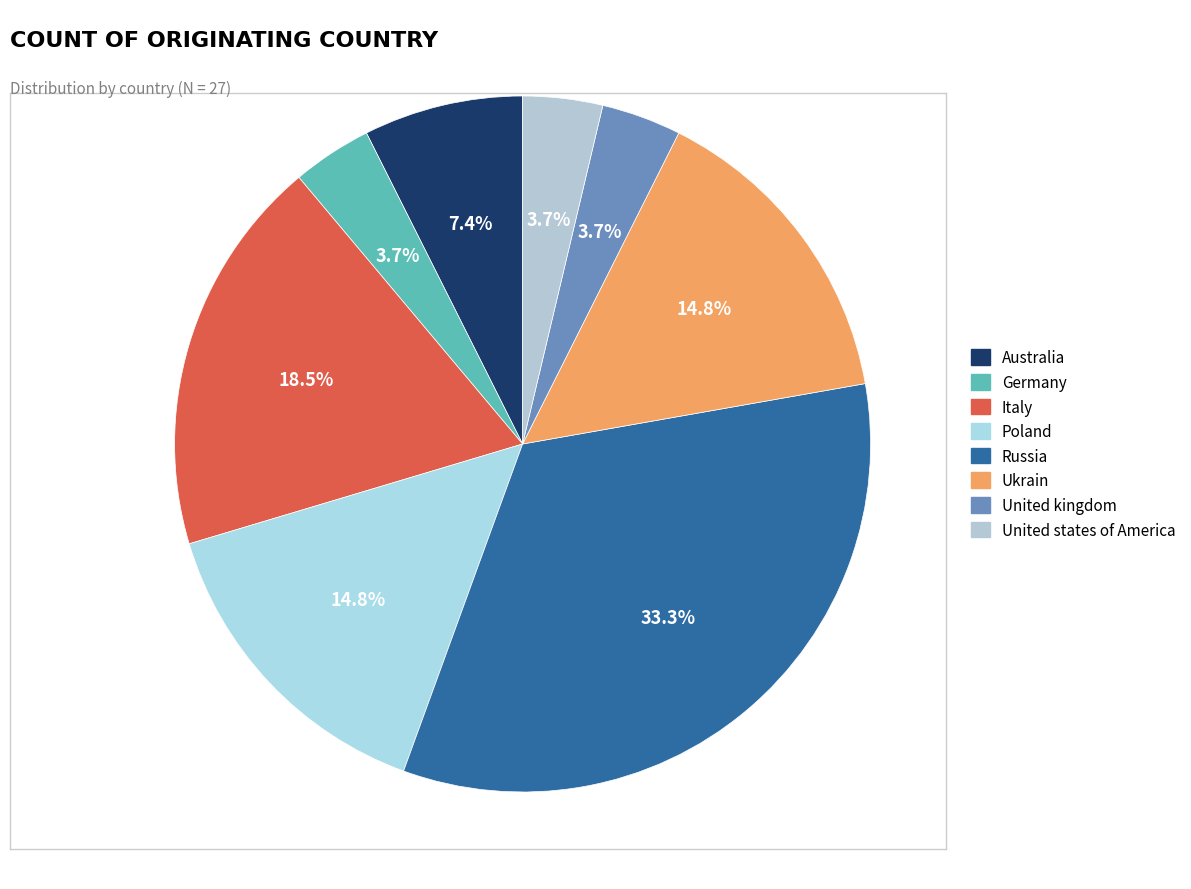

Count the number of slices in the pie.

8